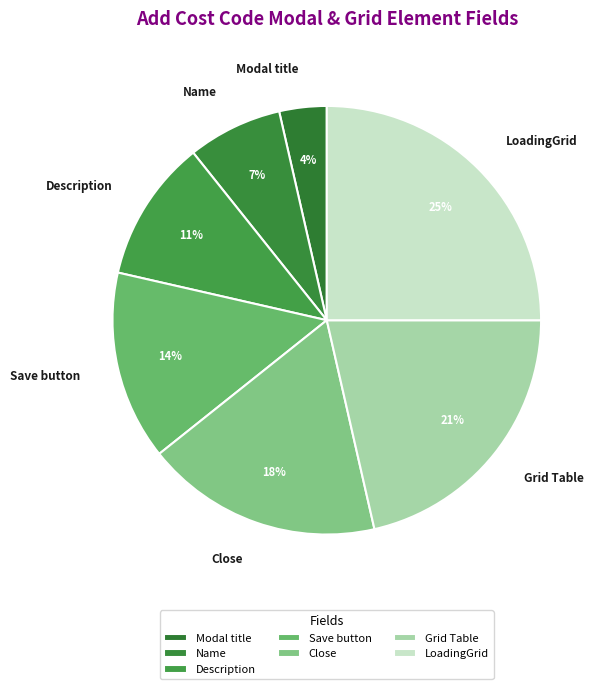

To the nearest percent, what portion does Modal title represent?

4%